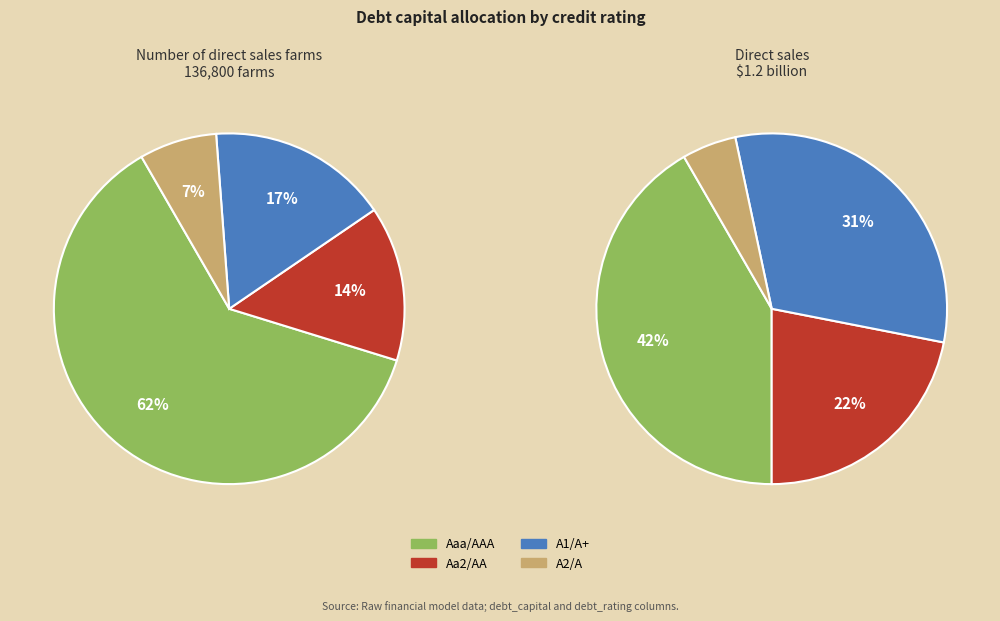

Count the number of slices in the pie.

4